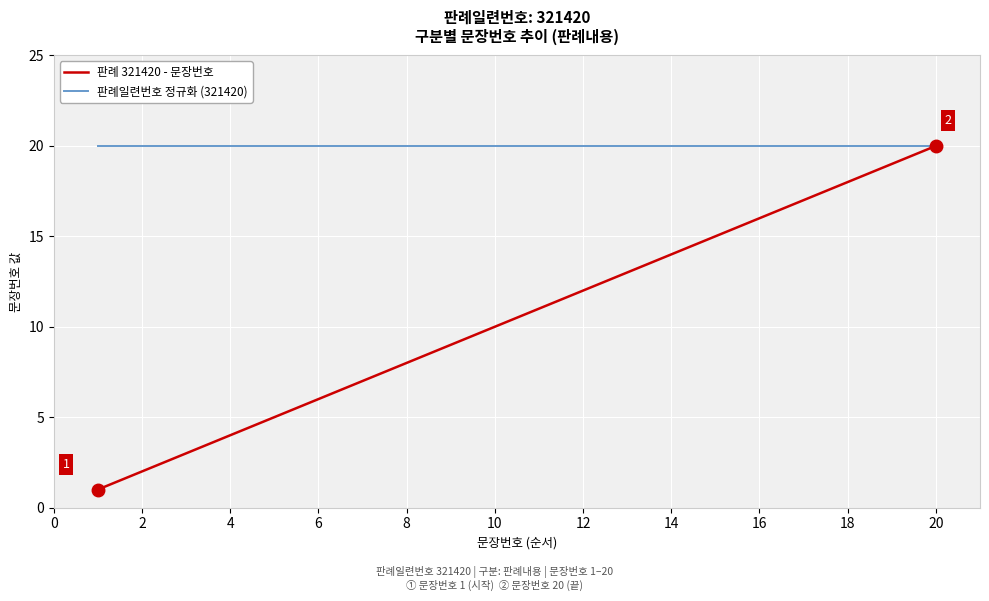

What is the lowest value of the 판례일련번호 정규화 (321420) series?

20